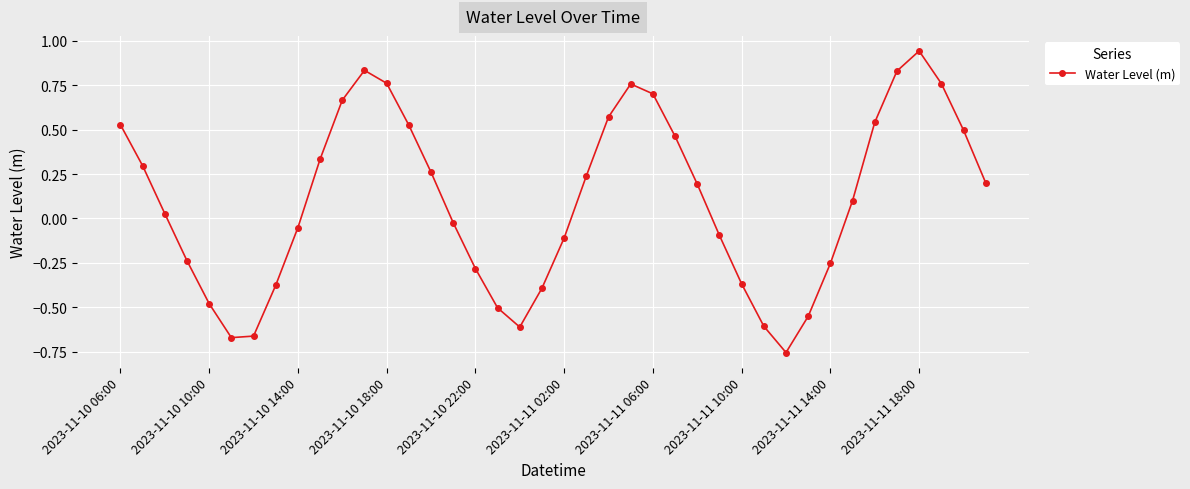

How many points are higher than both their immediate neighbors (excluding endpoints)?

3